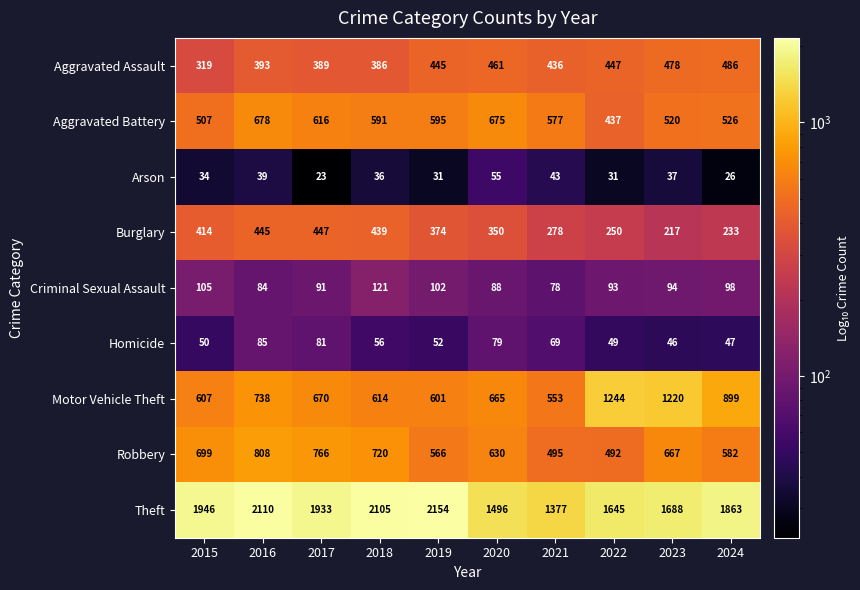

The value of Burglary at 2015 is 735. True or false?

False